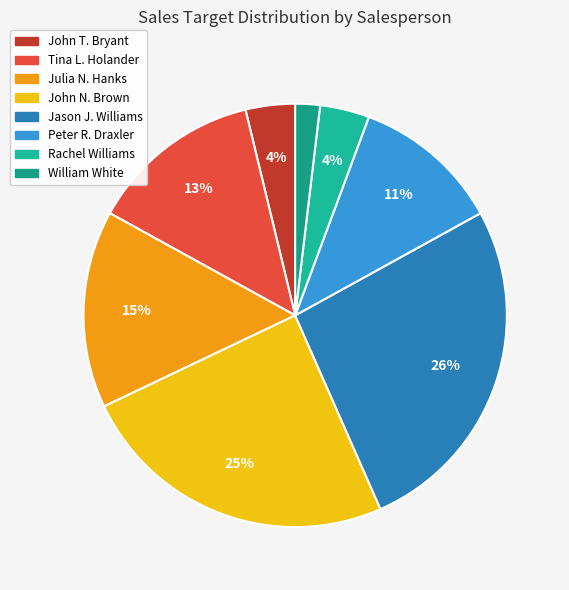

Does Rachel Williams account for over 50% of the chart?

No